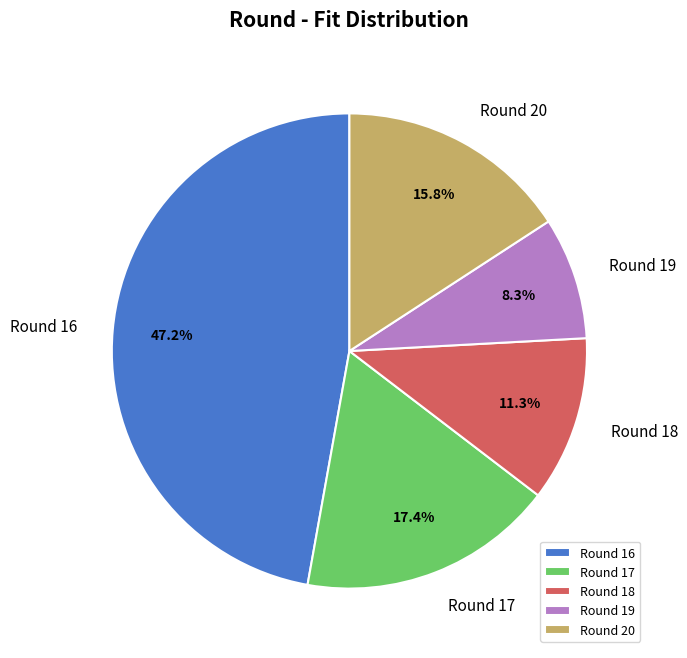

What is the largest slice in the pie chart?

Round 16